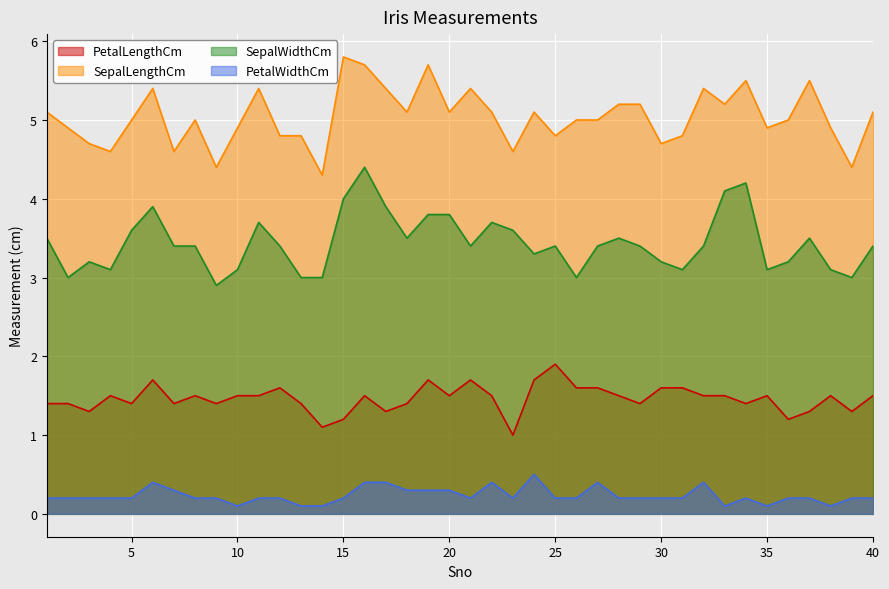

Is it true that SepalLengthCm equals 1.7 at 14?

False